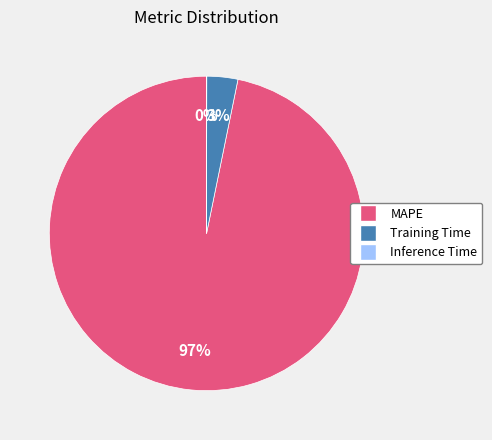

To the nearest percent, what is the difference between the largest and smallest slice percentages?

97%